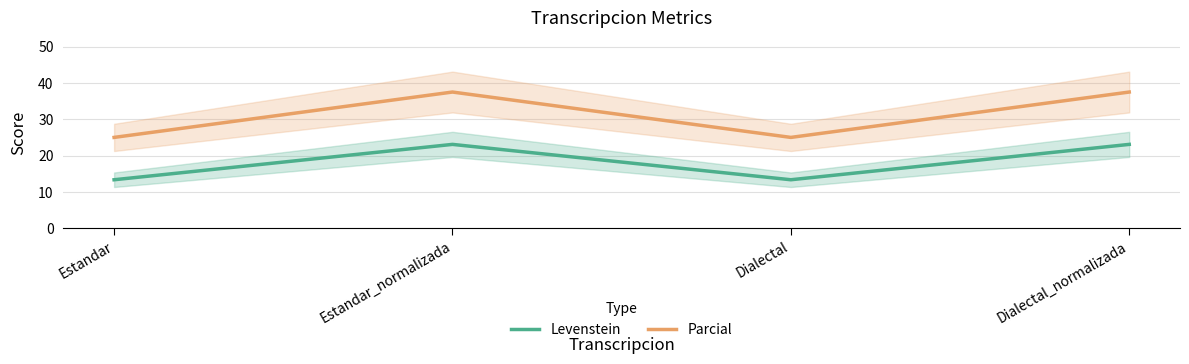

The Levenstein series shows 23.1 at Estandar_normalizada. True or false?

True